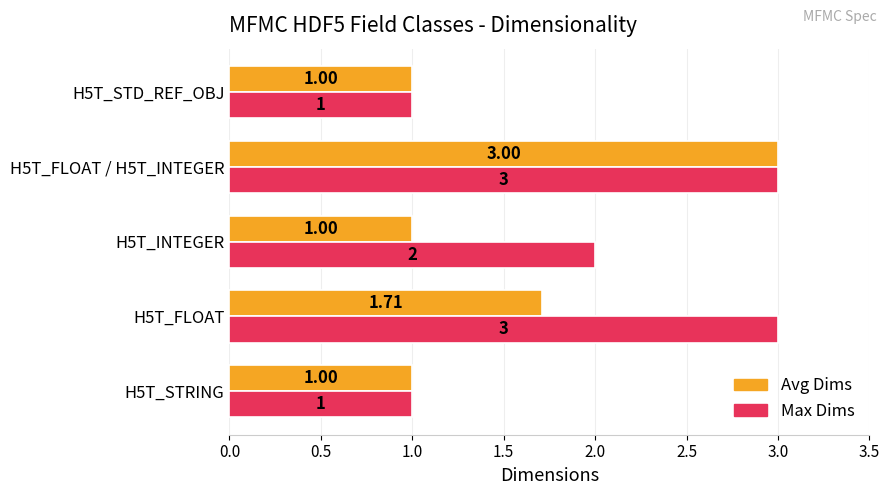

Rank the series at H5T_FLOAT from highest to lowest value.

Max Dims, Avg Dims